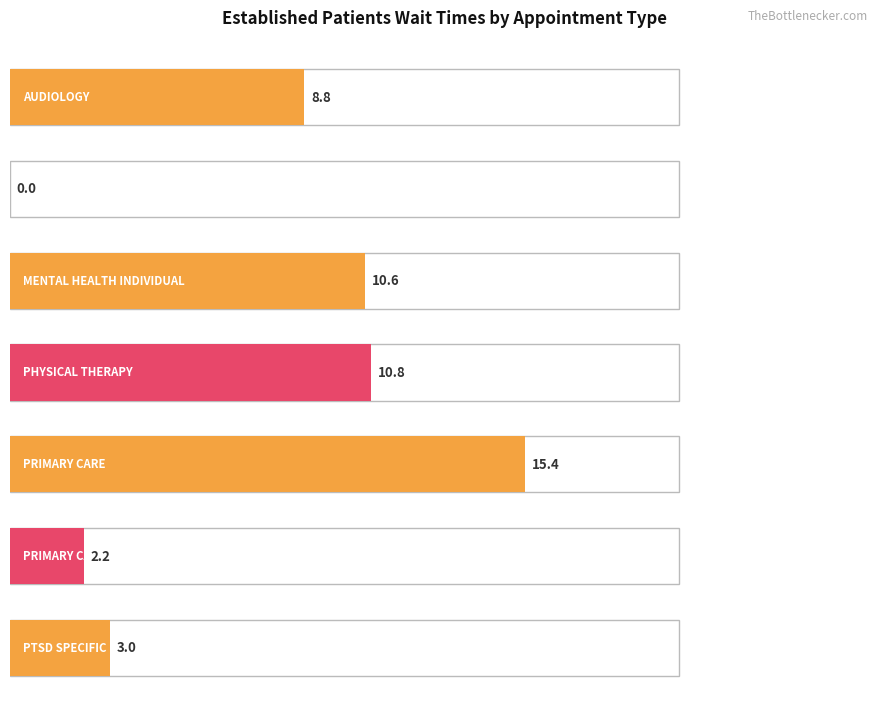

Approximately how many times larger is the value at PHYSICAL THERAPY compared to PRIMARY CARE - MENTAL HEALTH INTEGRATED?

4.9